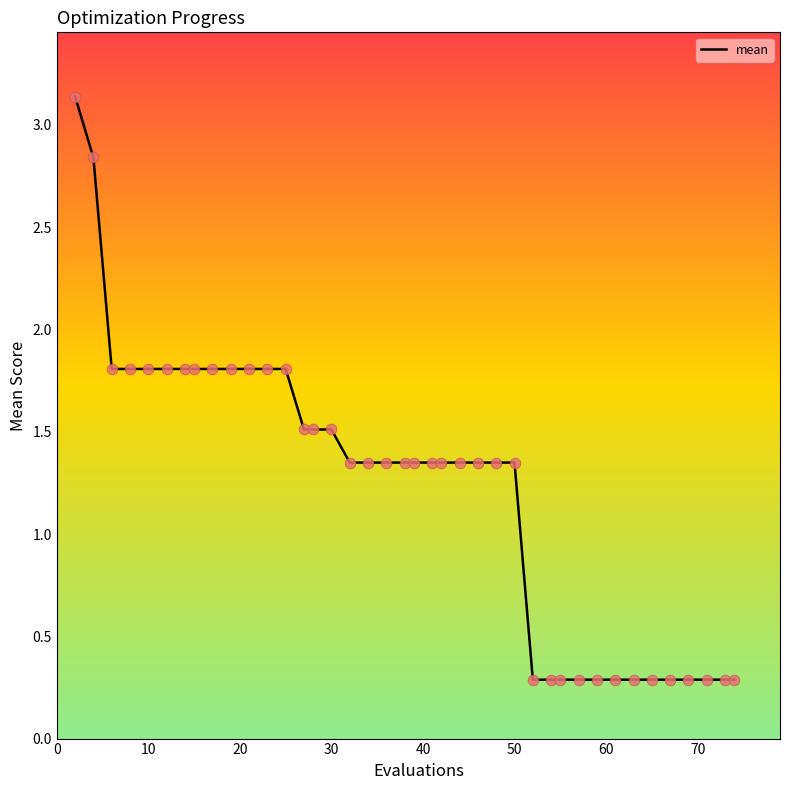

What is the smallest value displayed?

0.3